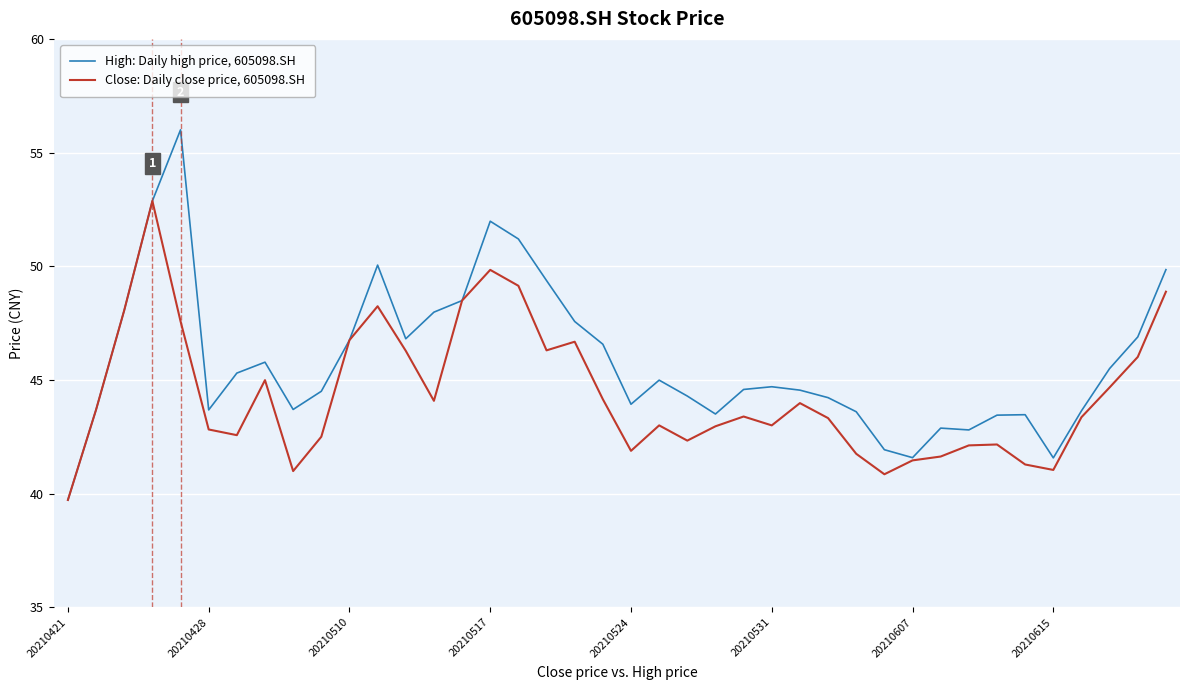

Rank the series by their maximum value, from lowest to highest.

Close: Daily close price, 605098.SH, High: Daily high price, 605098.SH